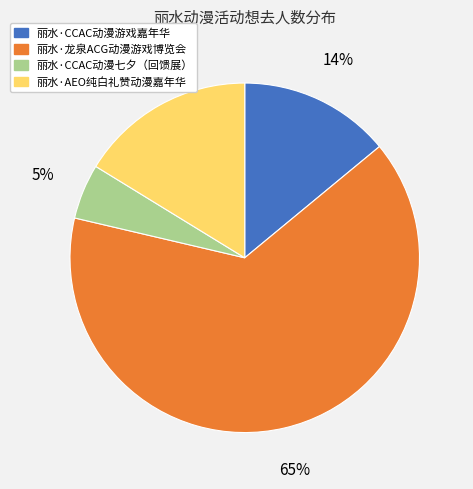

The 丽水·CCAC动漫七夕（回馈展） slice represents 5% of the pie. True or false?

True